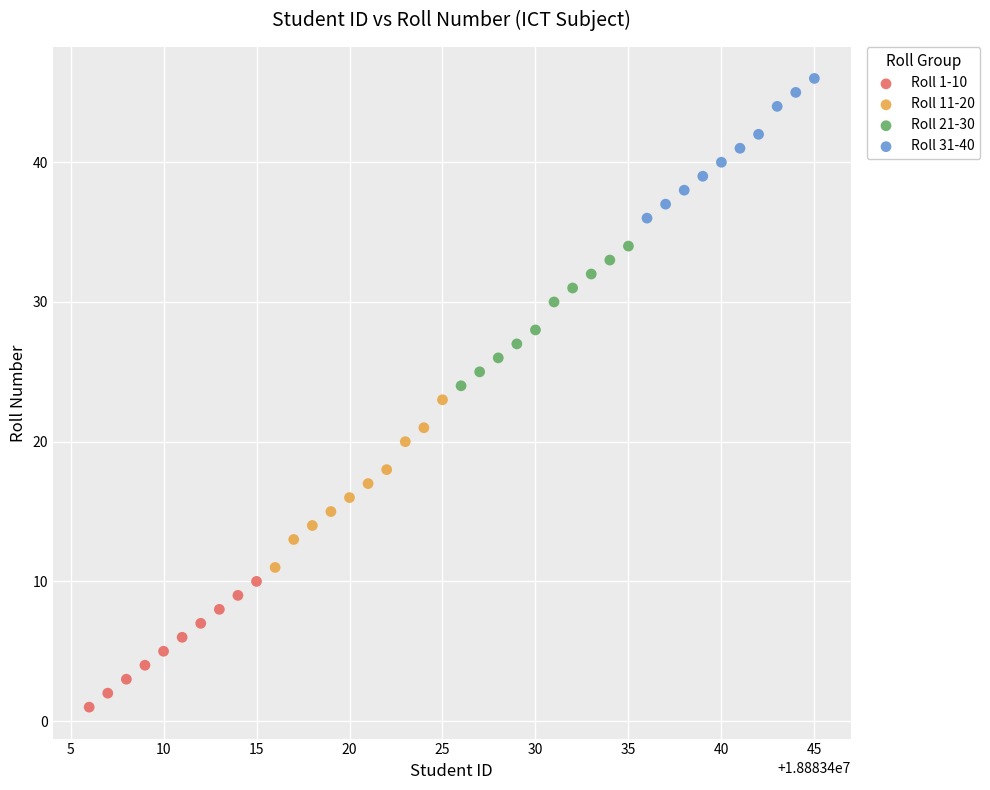

Which series has the largest Y range (max minus min)?

Roll 11-20